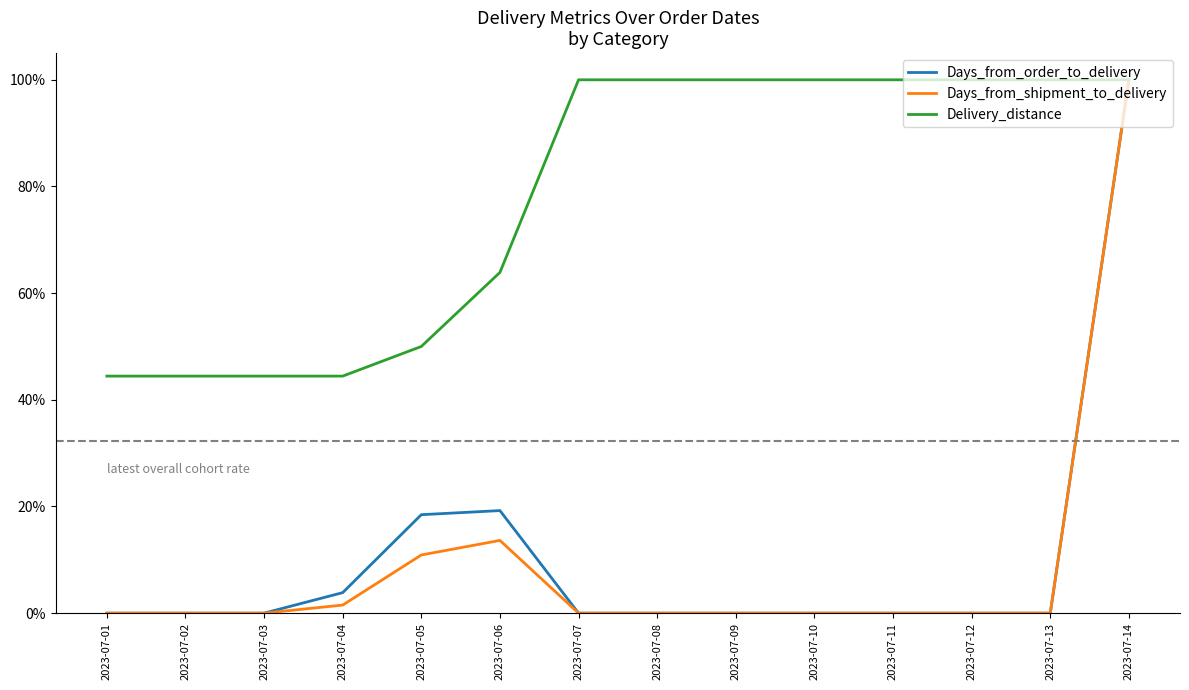

The Delivery_distance series shows 63.9 at 2023-07-06. True or false?

True